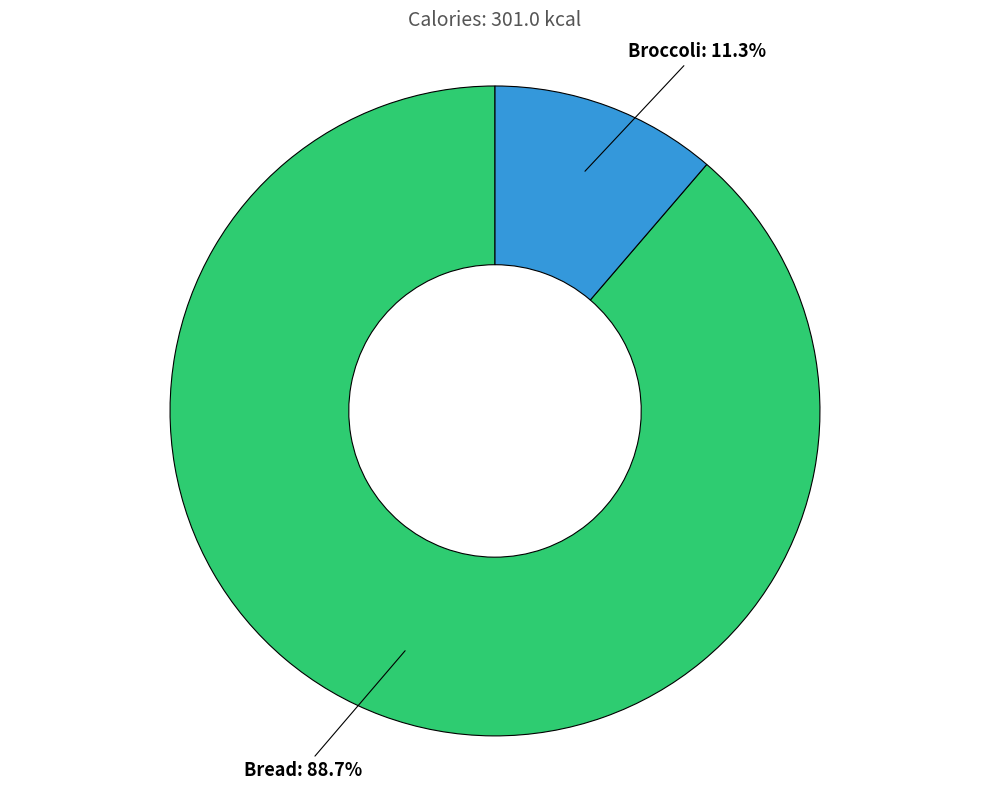

Do Broccoli and Bread together represent more than half of the pie?

Yes